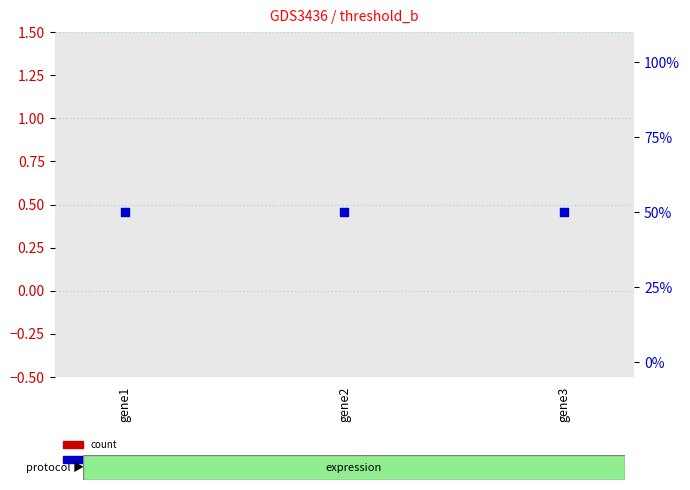

At how many categories does at least one series exceed 20?

3